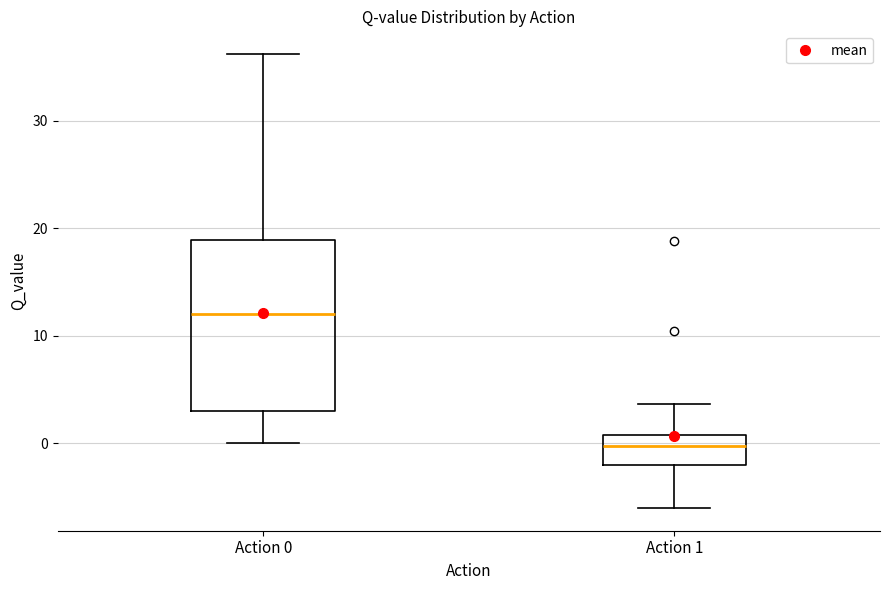

Reading left to right, transcribe this box plot: for each box, give where its median line is, the range the box spans, and where its two whiskers end, as read against the y-axis. The values are not printed on the chart, so give them approximately, as read against the axis.

Action 0: median 12, box 3 to 19, whiskers 0 to 36
Action 1: median 0, box -2 to 1, whiskers -6 to 4